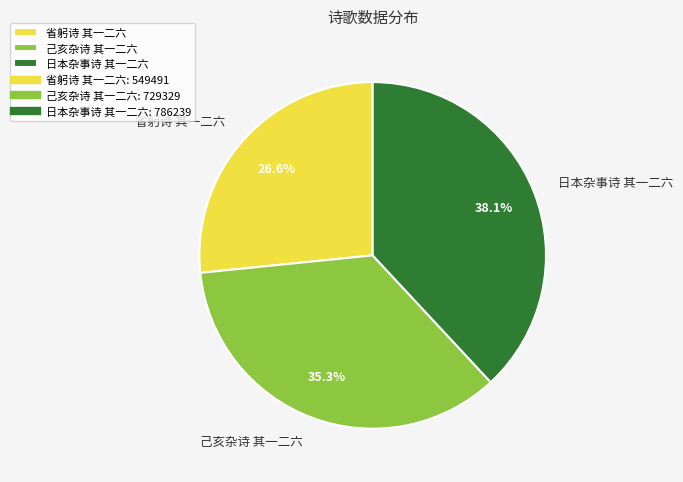

Is it true that 己亥杂诗 其一二六 is 35% of the pie?

True